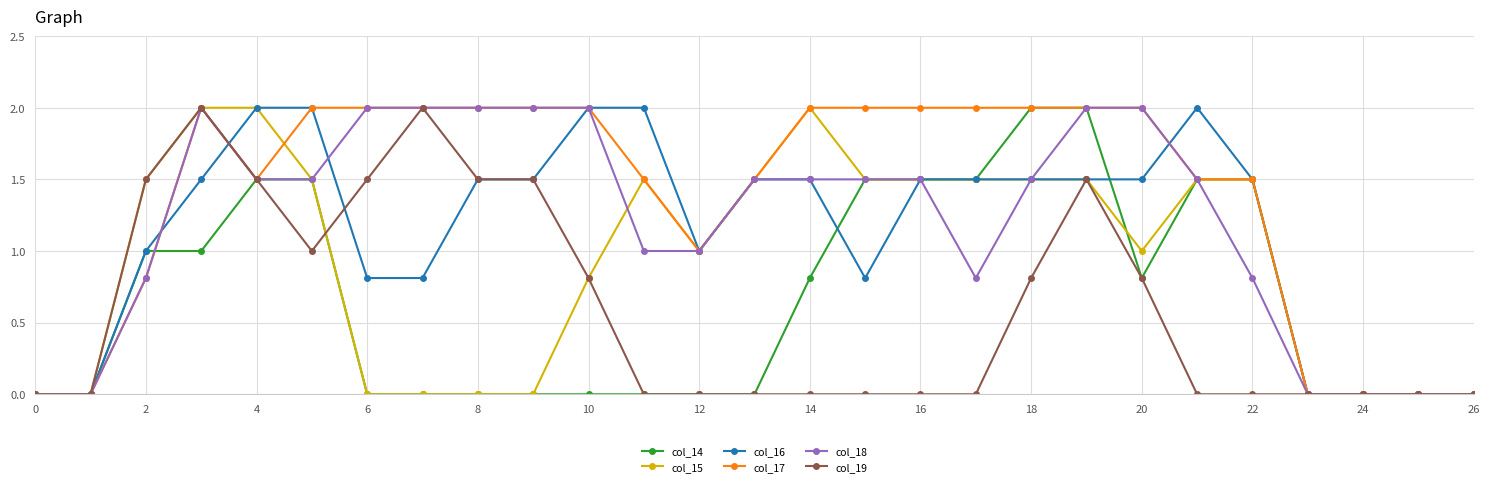

Which series has the largest total across all categories?

col_17